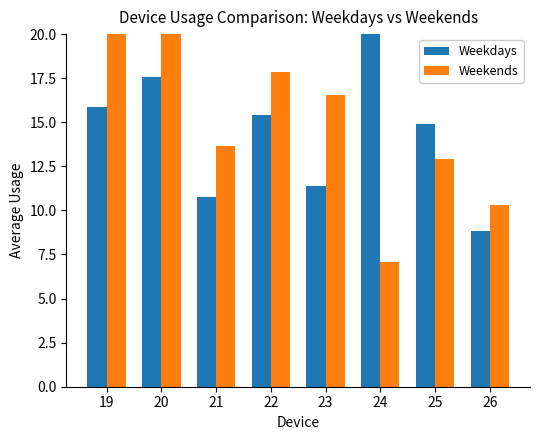

Reading left to right, list all the values displayed in this chart.

Weekdays: 19=15.9	20=17.6	21=10.8	22=15.4	23=11.4	24=24.7	25=14.9	26=8.8
Weekends: 19=23.3	20=20.6	21=13.6	22=17.9	23=16.5	24=7.1	25=12.9	26=10.3